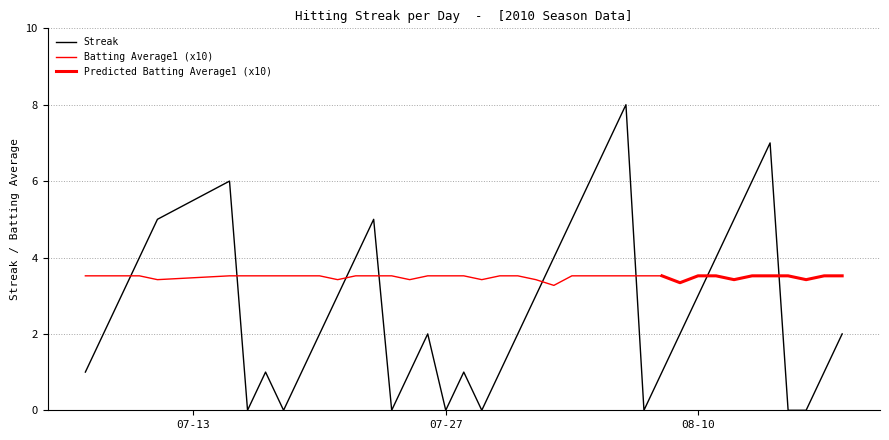

What is the value of the 1st point from the left?

1